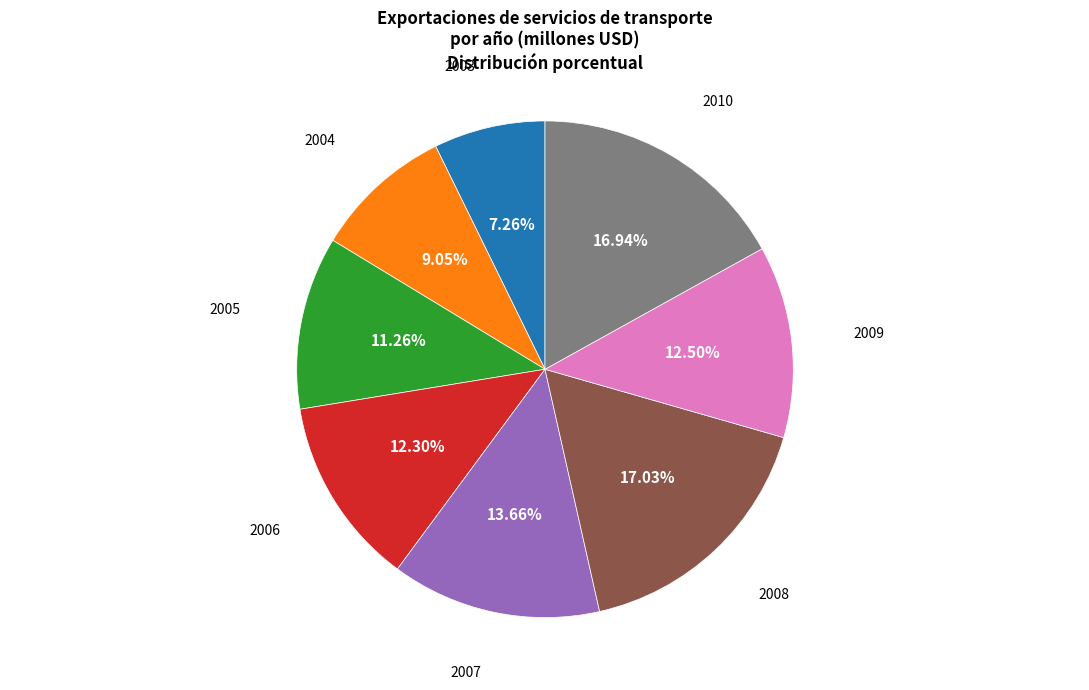

Is there any slice that represents more than half of the pie?

No